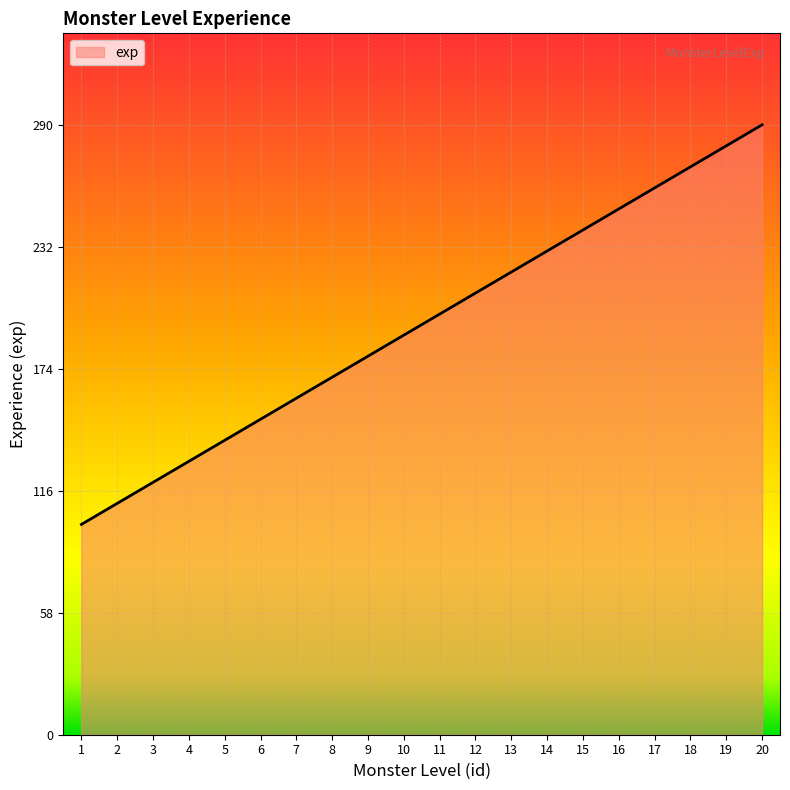

What is the average value?

195